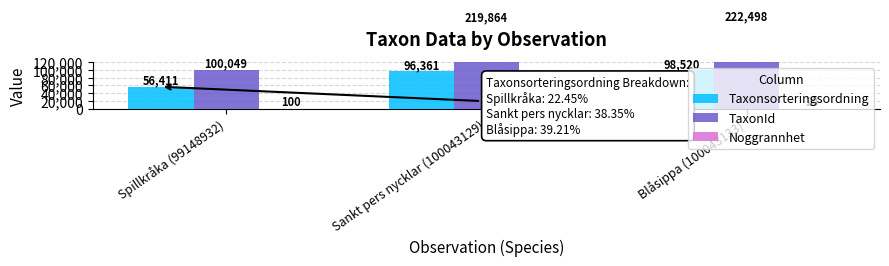

How many bars are there in total?

9